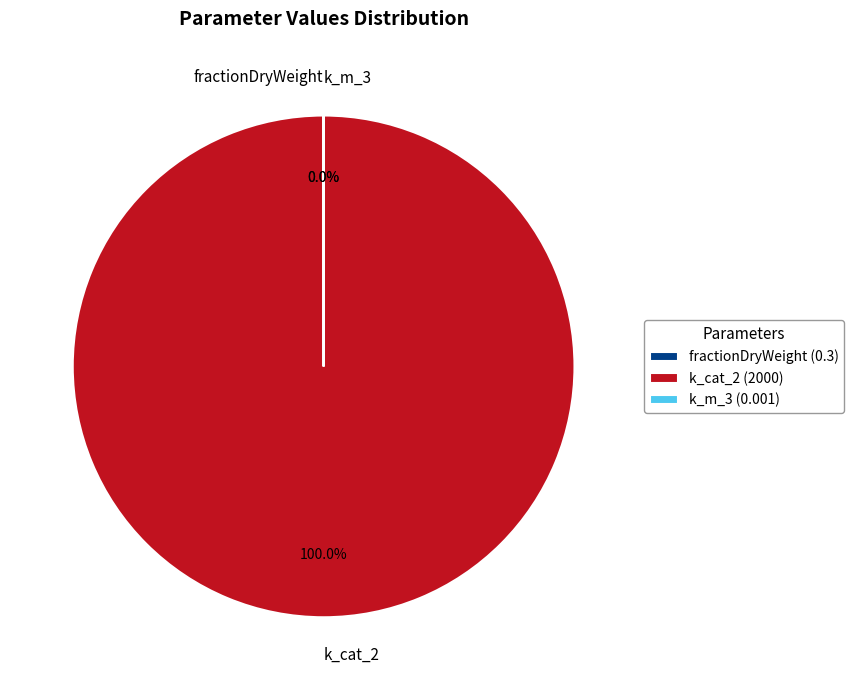

Does k_cat_2 account for over 50% of the chart?

Yes